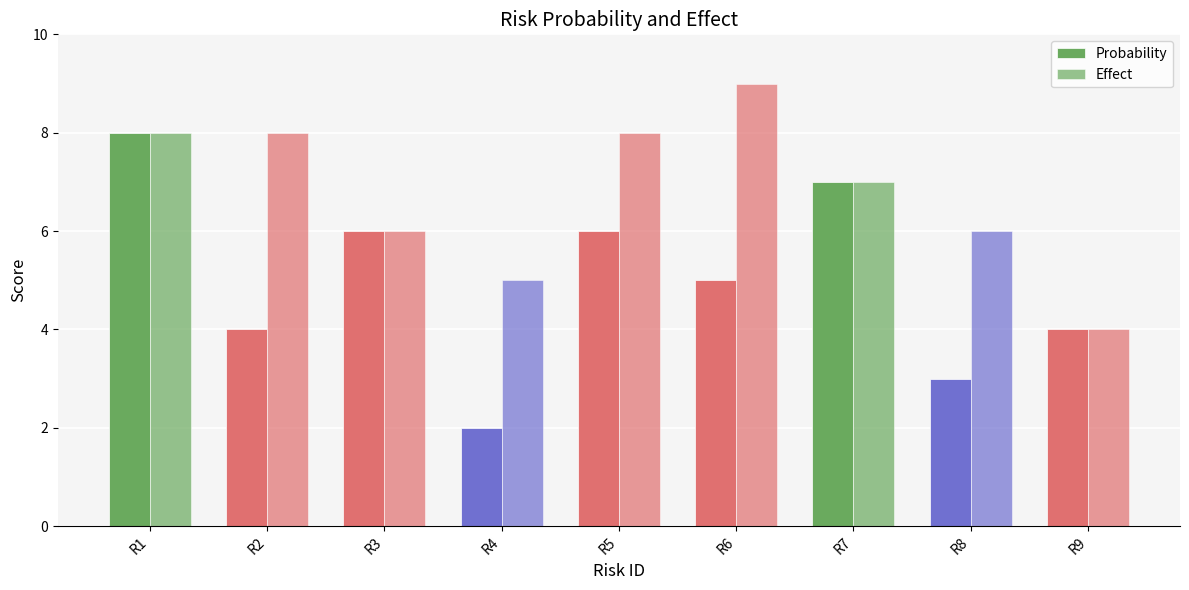

How many bars are there in each group?

2